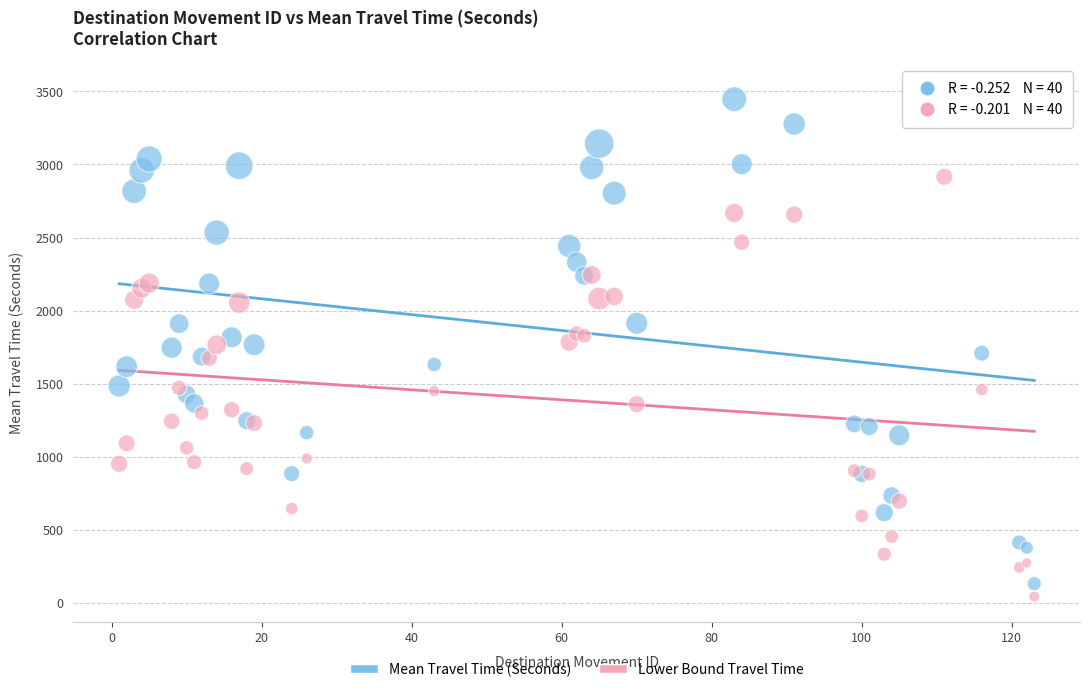

Which series contains the lowest Y value?

Lower Bound Travel Time